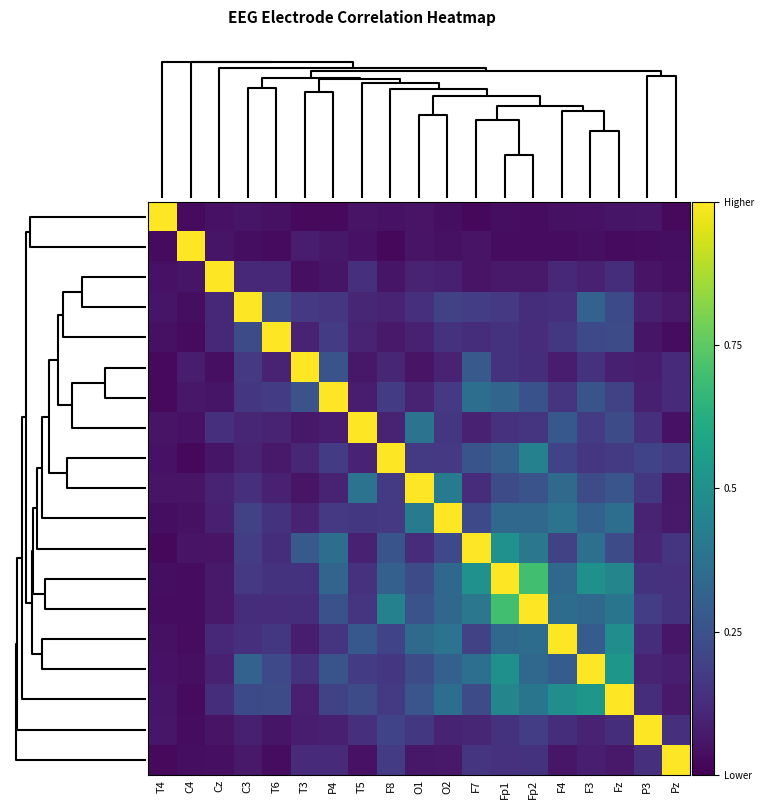

Count the number of data series in this chart.

19